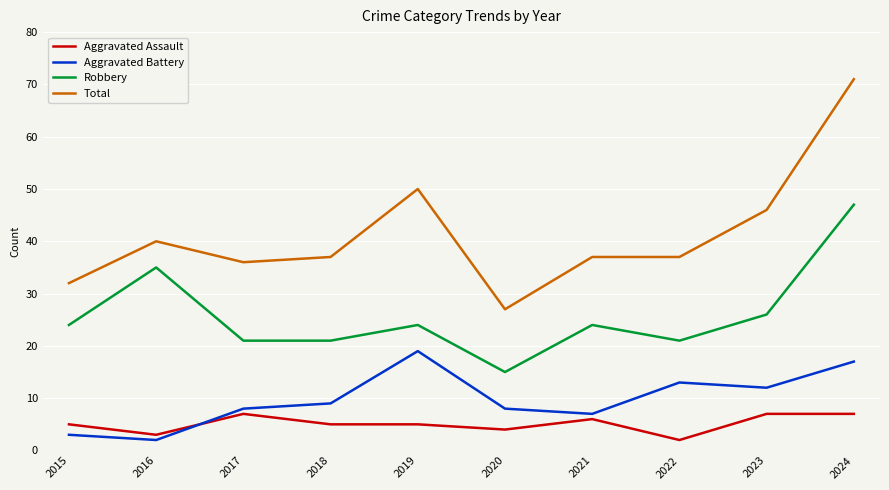

How many lines are shown in the chart?

4